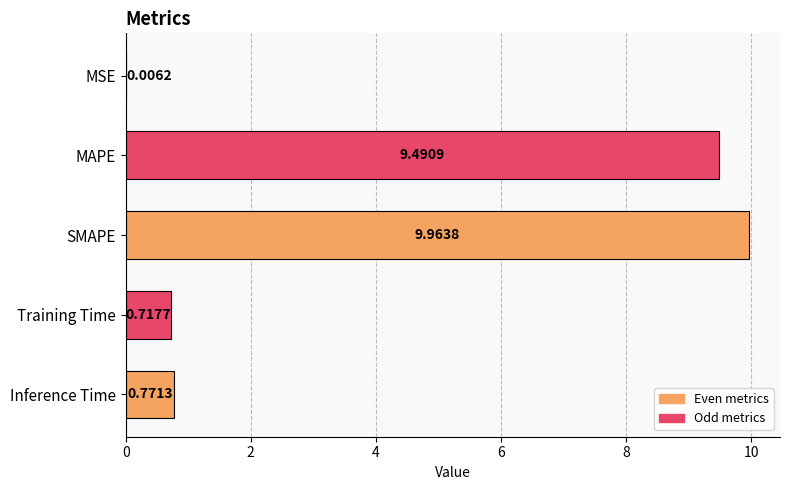

Where is the data nearest to the value 4?

Inference Time